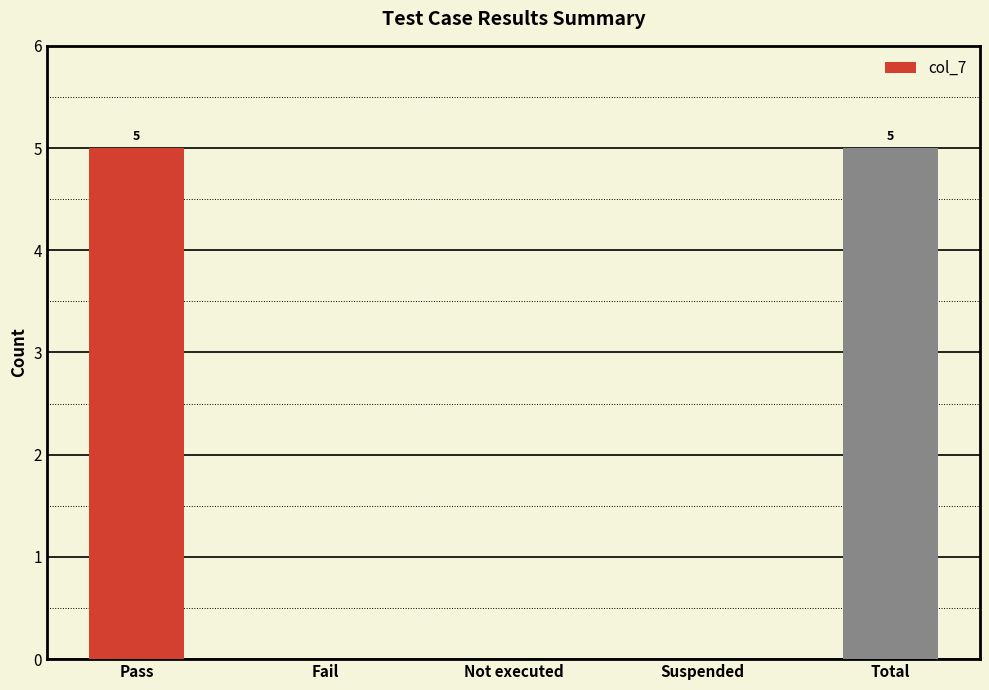

Reading right to left, extract all data points from this chart.

5	0	0	0	5